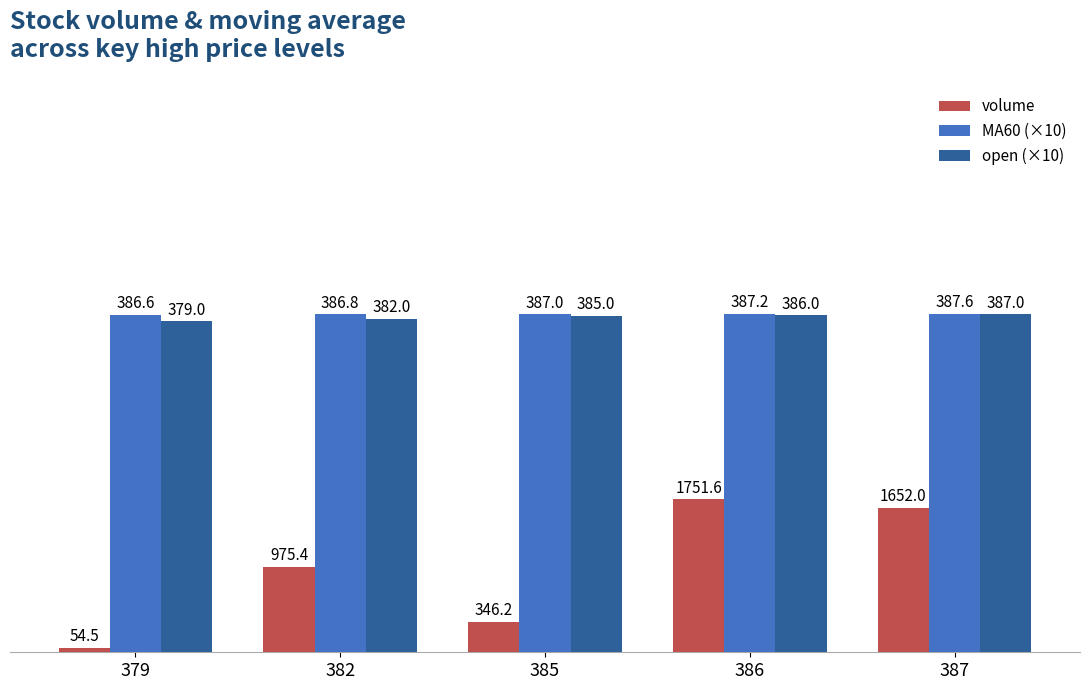

Which category has the highest value in the volume series?

386